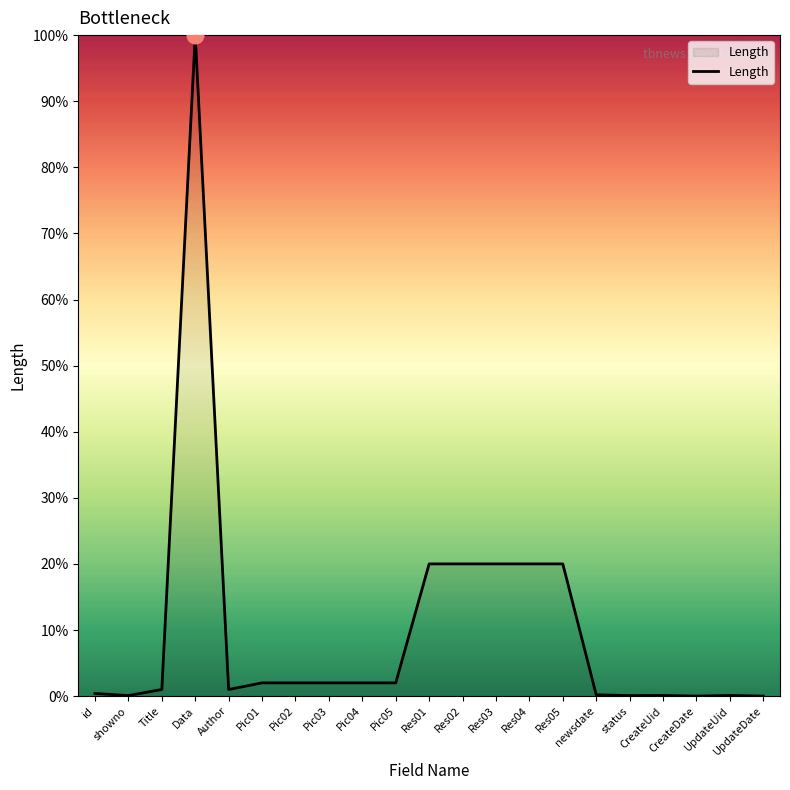

What is the maximum value shown in the chart?

100.0